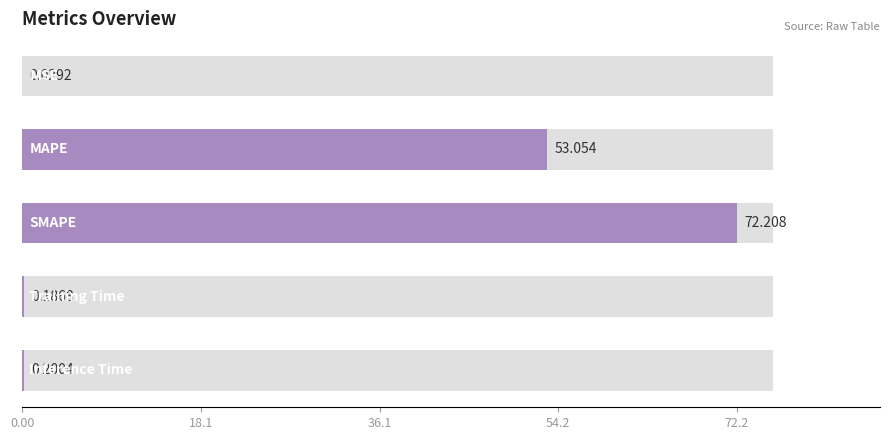

What is the average value?

25.1